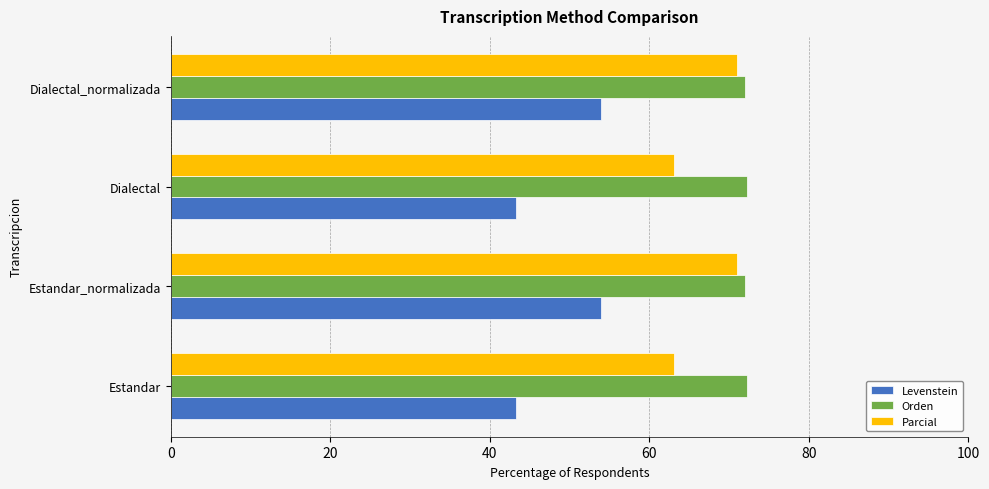

What is the highest value of the Parcial series?

71.1